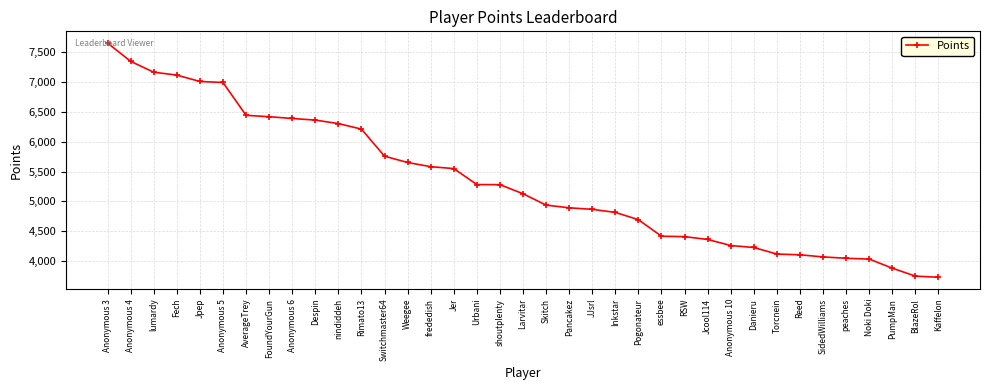

What is the sum of the values at Anonymous 10 and essbee?

8679